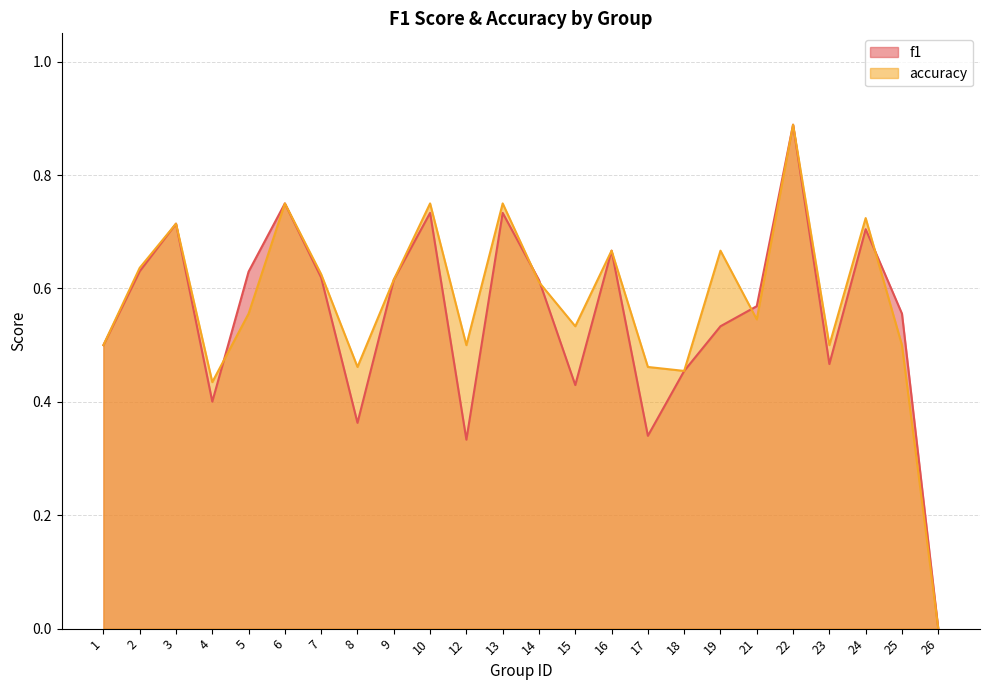

Rank the series by their average value, from highest to lowest.

accuracy, f1